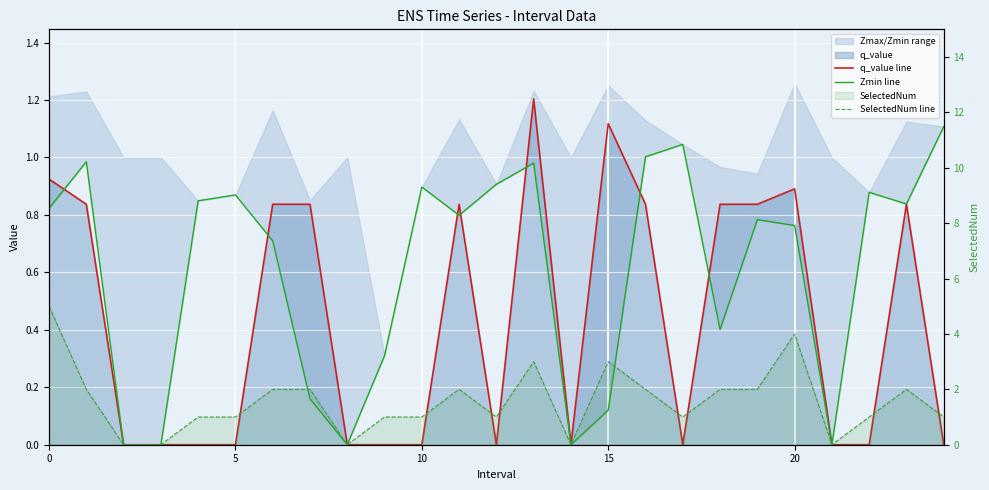

What is the label of the 4th point from the right?

21